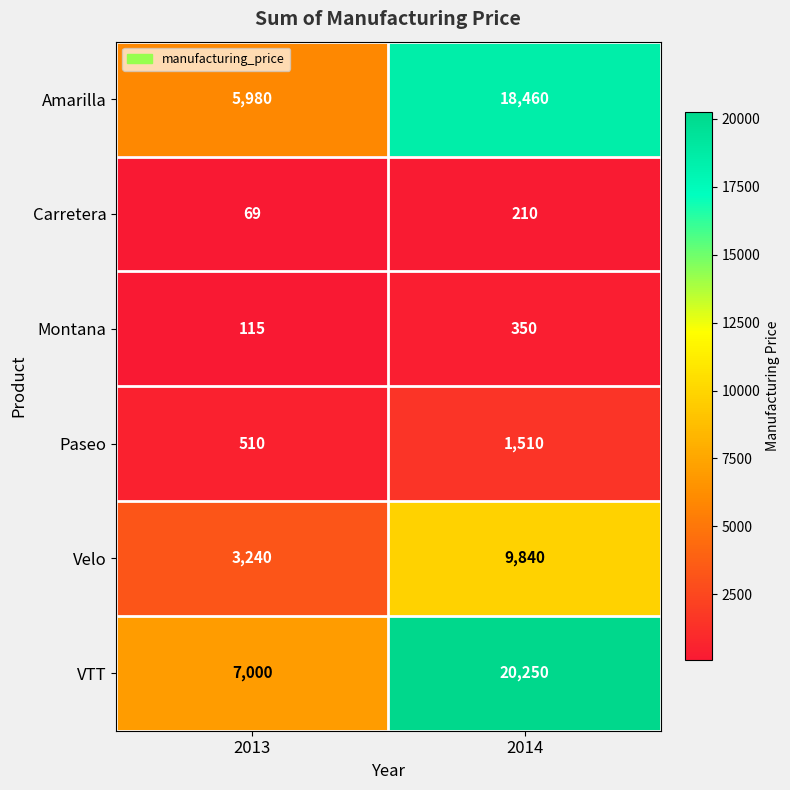

What is the approximate value of Paseo at 2013, to the nearest 100?

500